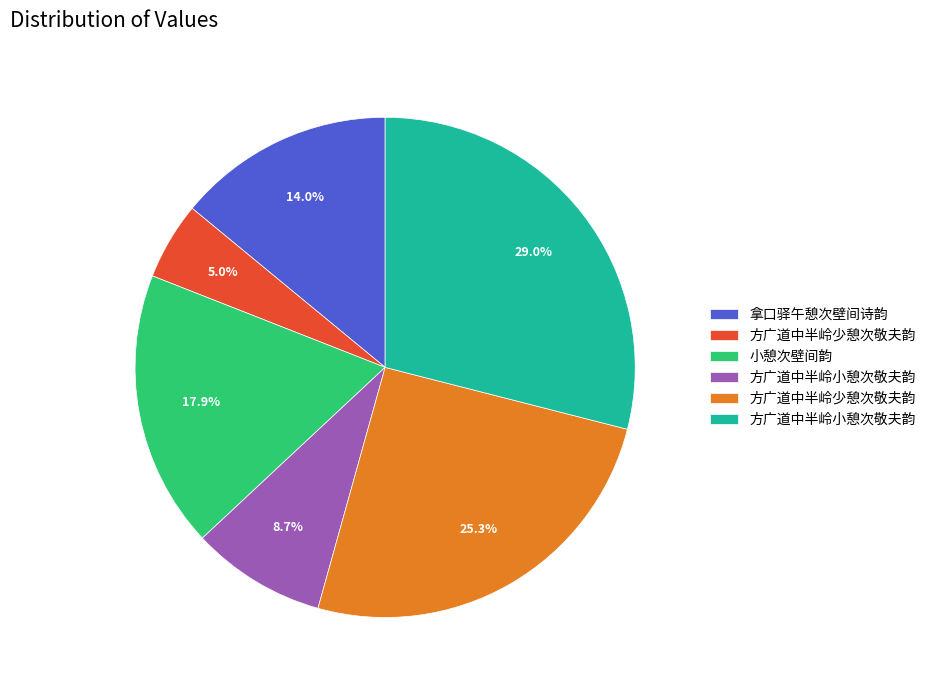

To the nearest percent, what is the average slice percentage?

17%